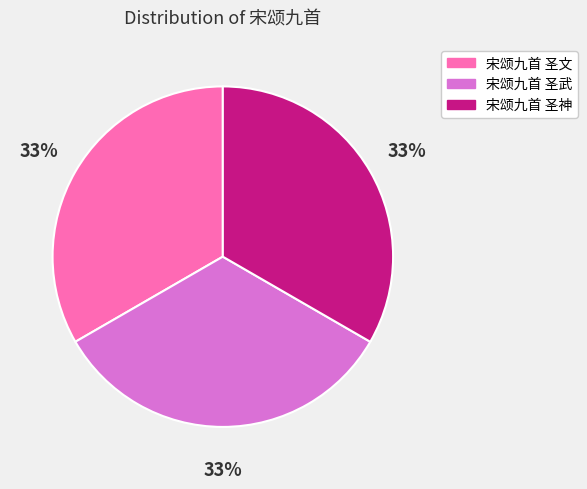

To the nearest percent, what is the combined percentage of 宋颂九首 圣文 and 宋颂九首 圣神?

67%